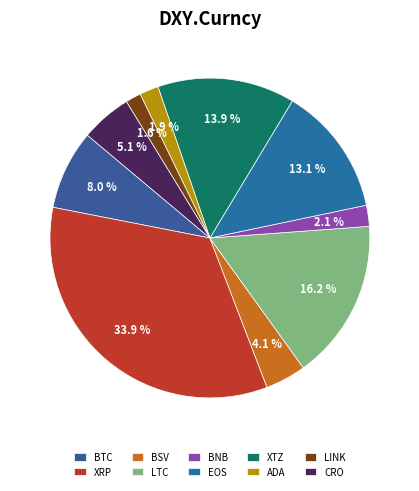

Which slice is the largest?

XRP